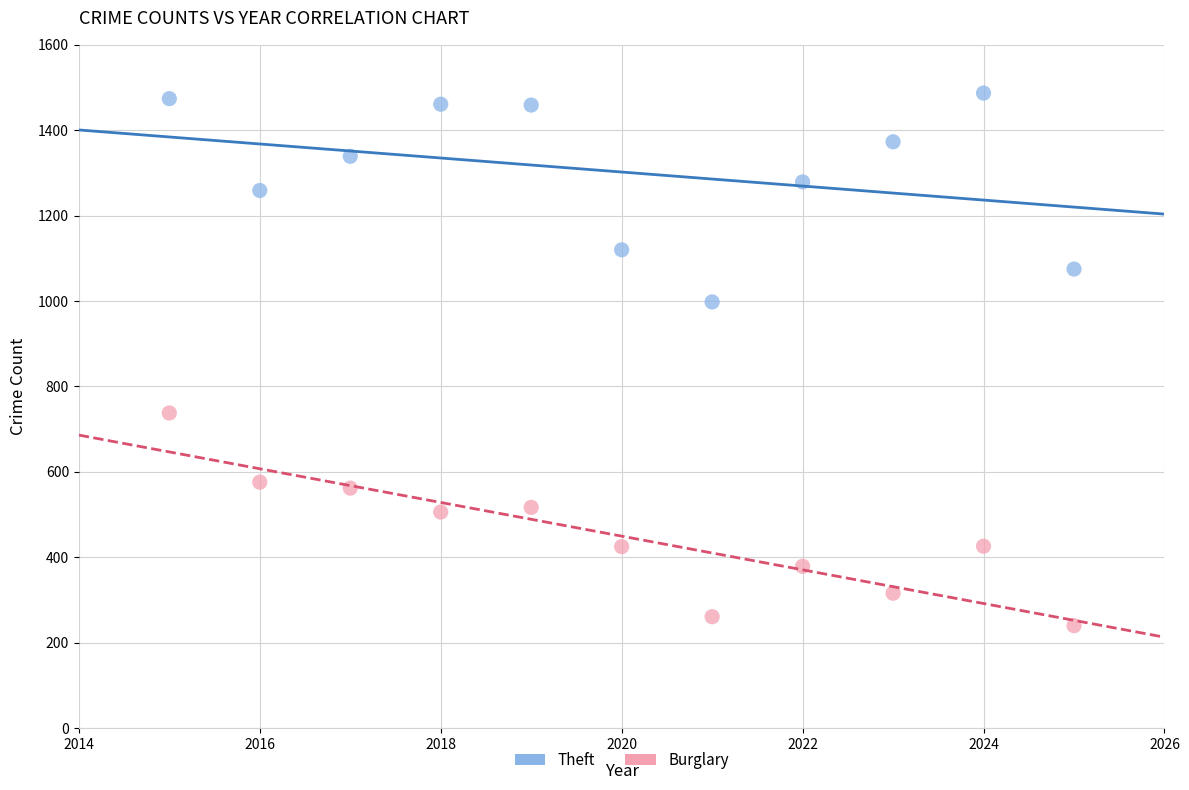

In the Theft series, what Y value is closest to 1242?

1259